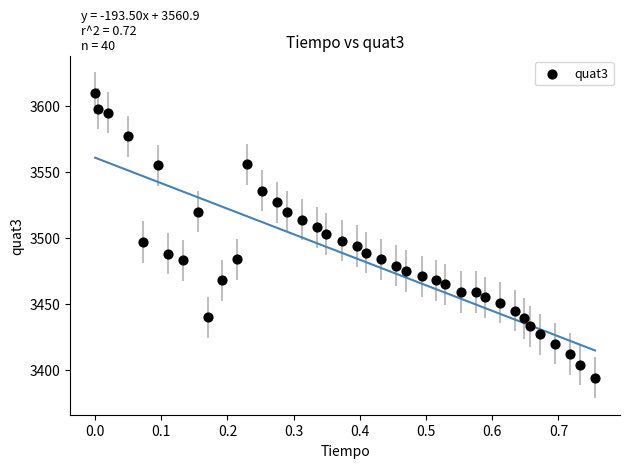

What is the range of Y values (max minus min)?

216